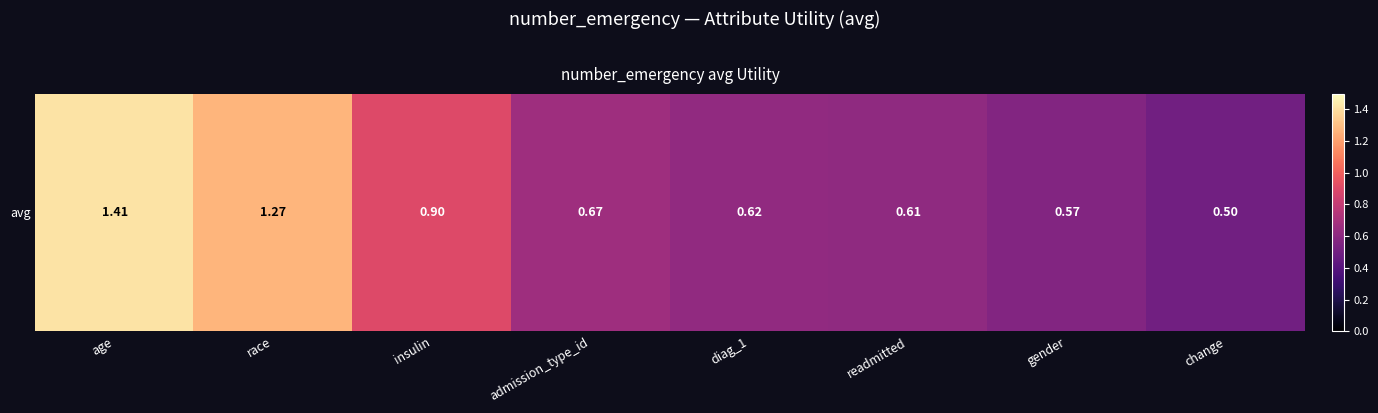

Rank the categories by value from lowest to highest.

change, gender, readmitted, diag_1, admission_type_id, insulin, race, age